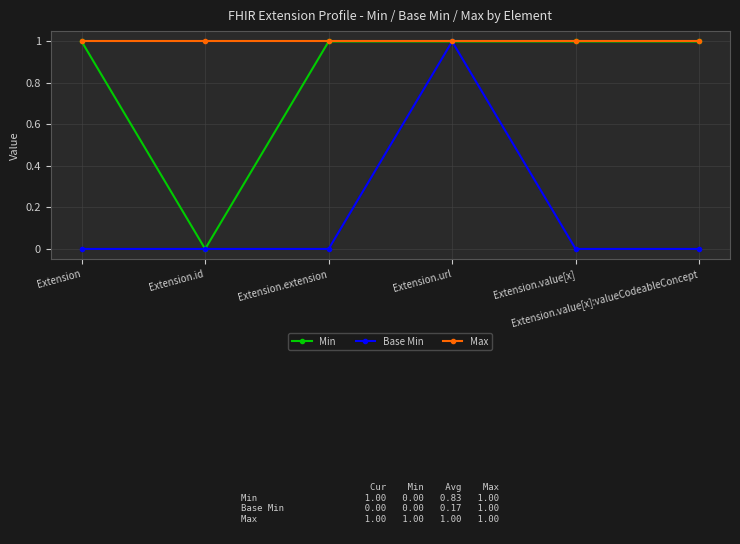

At which category is the sum across all series the highest?

Extension.url